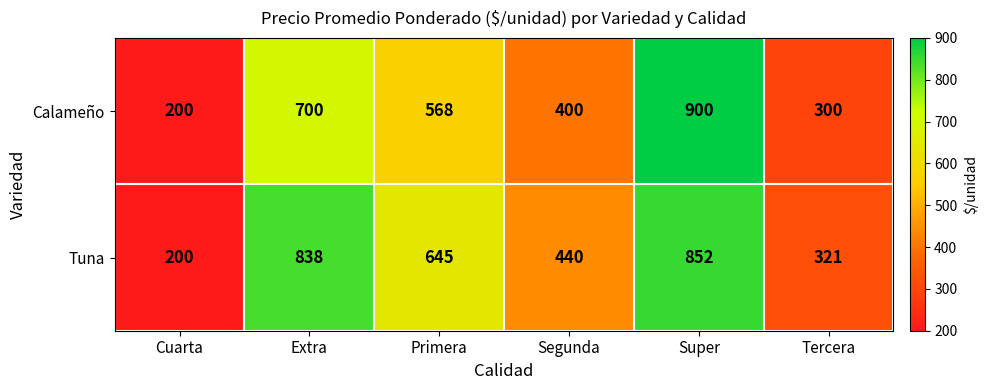

What is the greatest value displayed?

900